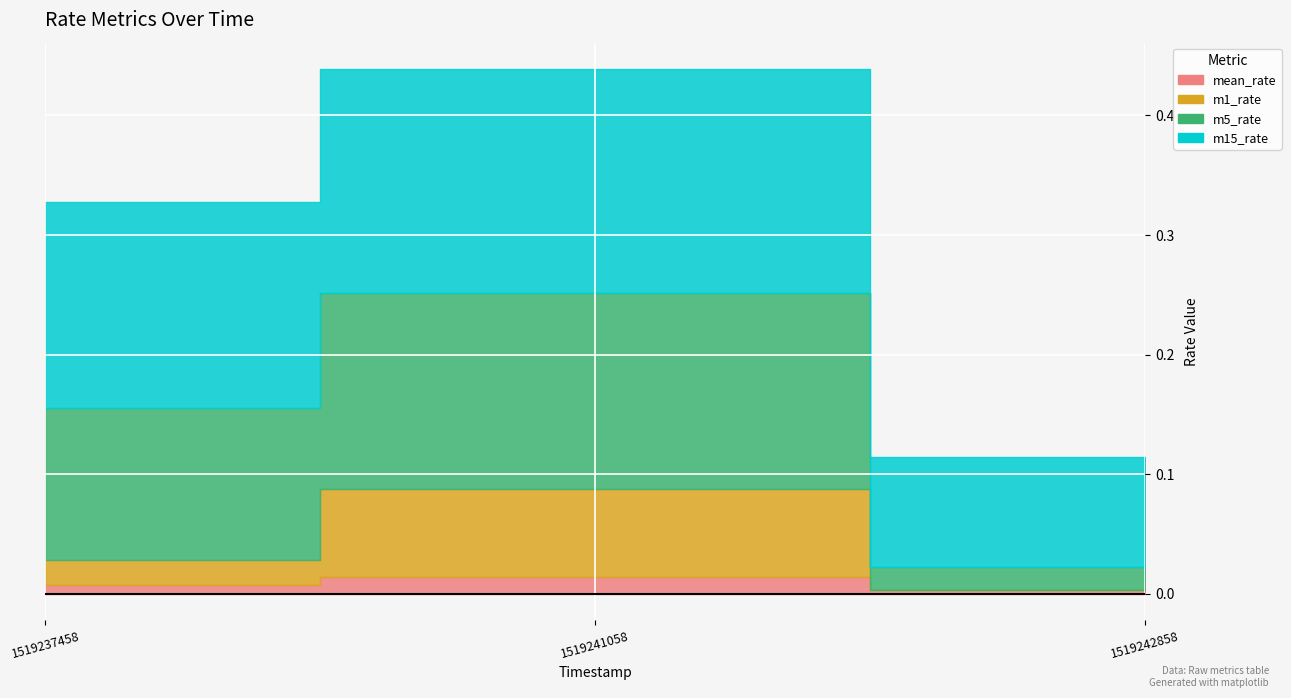

Count the number of data series in this chart.

4